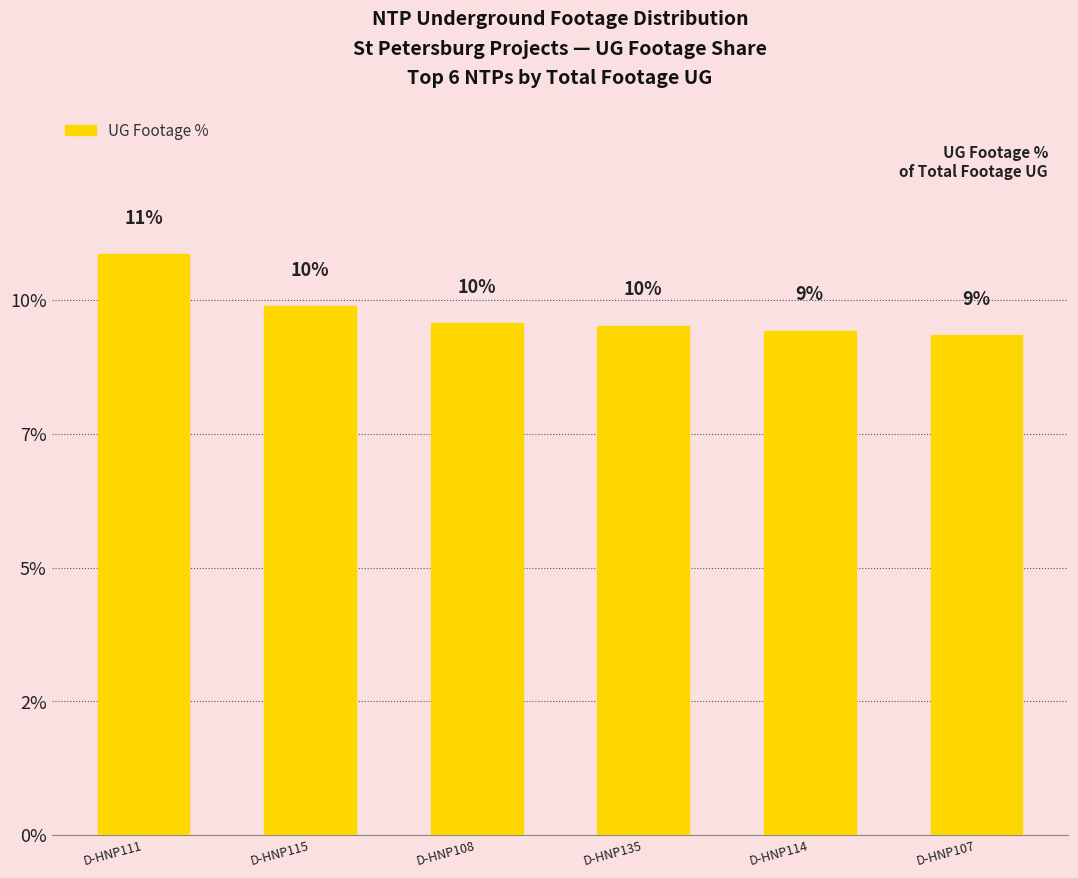

Are the bars horizontal?

No